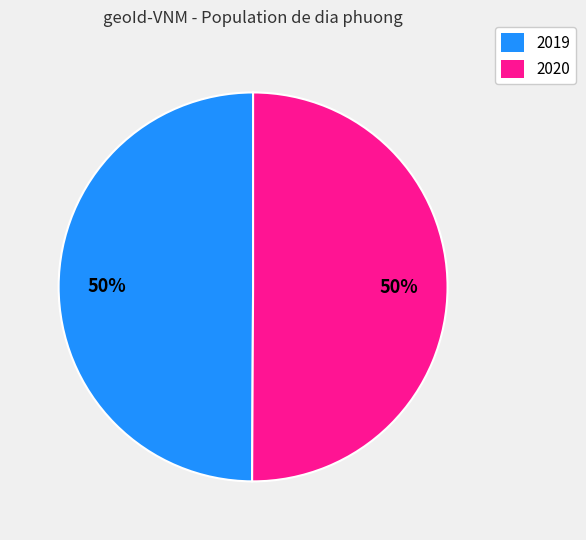

The 2020 slice represents 50% of the pie. True or false?

True